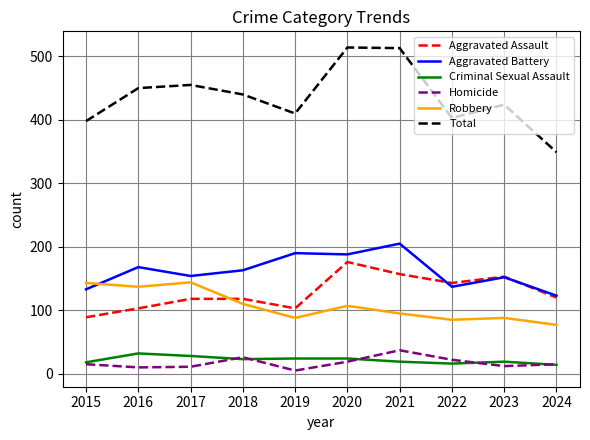

How many intersections are there between Robbery and Aggravated Assault?

1